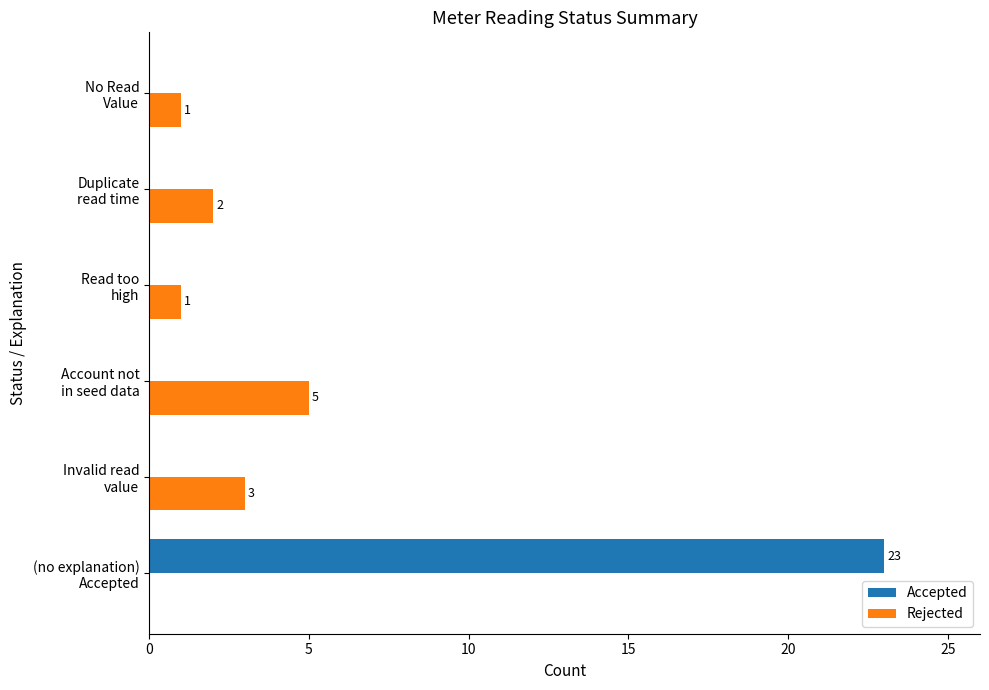

What is the sum of all Rejected values?

12